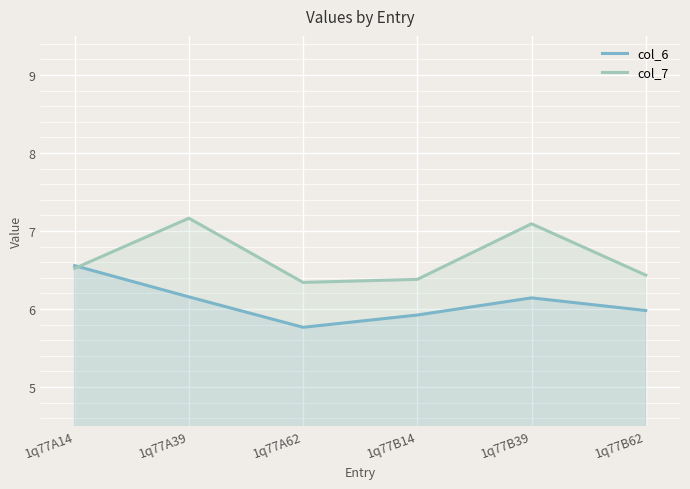

Which series has the largest total across all categories?

col_7